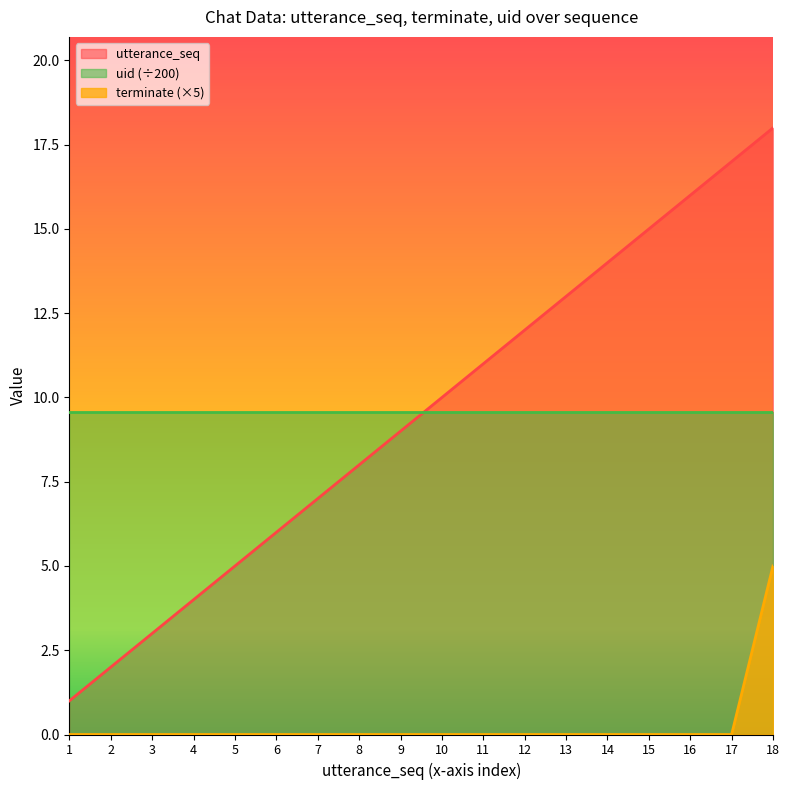

What is the total value across all series at 10?

19.6